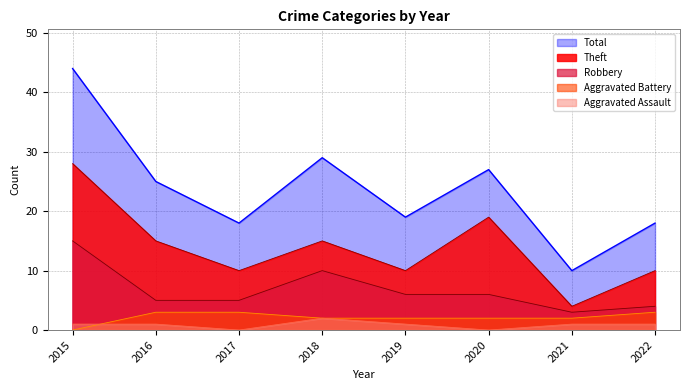

Where does the Aggravated Battery series first go above 2?

2016